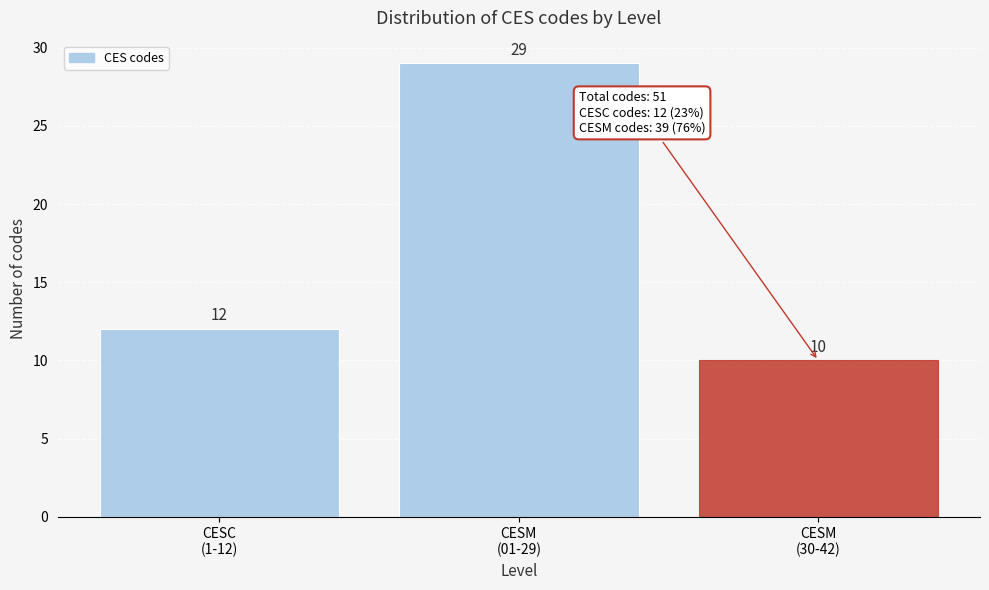

Reading left to right, what are all the values shown in this chart?

12	29	10